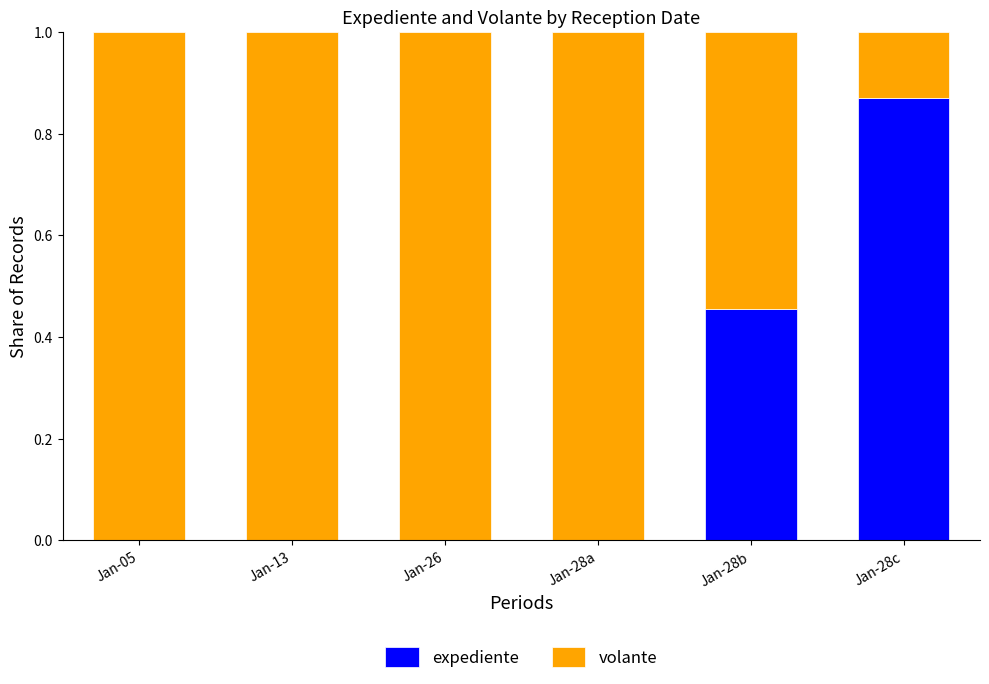

Count the number of categories in the chart.

6